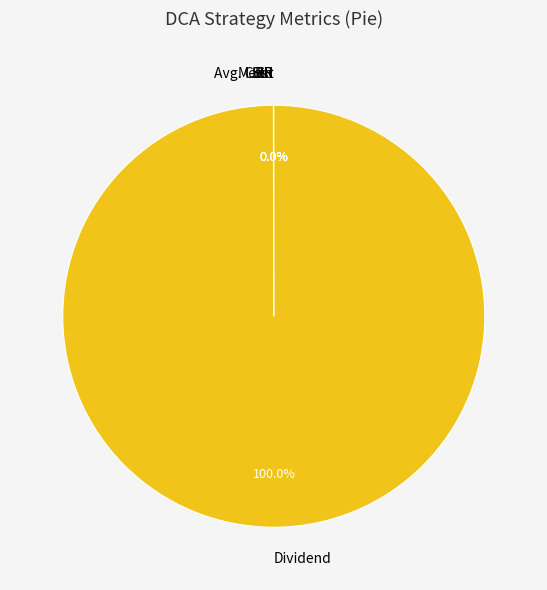

Which slice is the largest?

Dividend